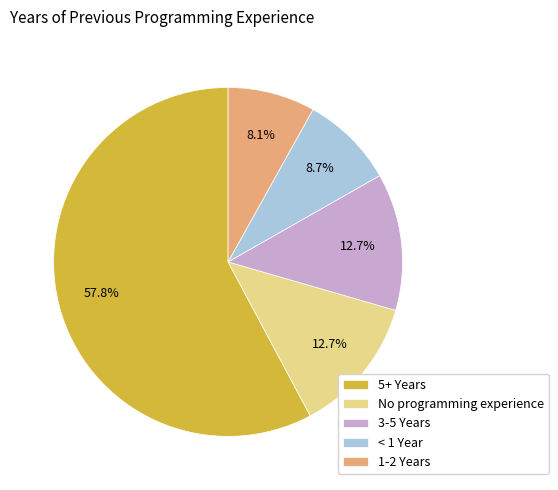

Between < 1 Year and 1-2 Years, which is larger?

< 1 Year